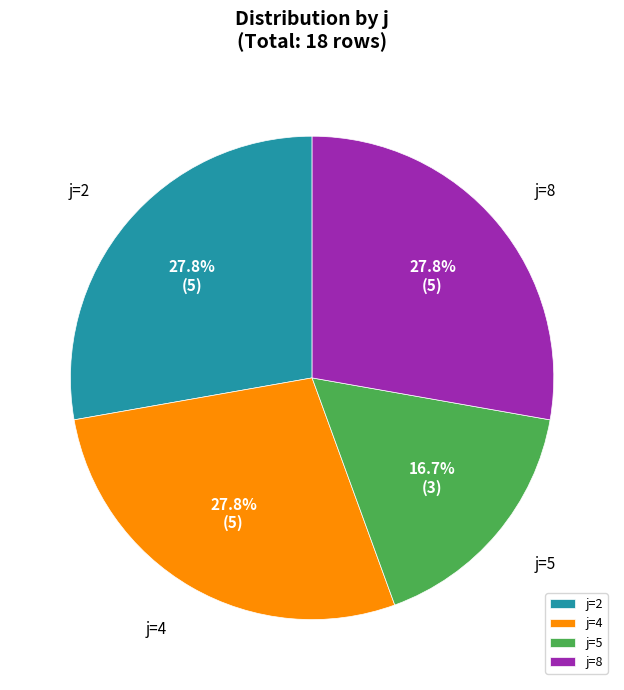

The j=4 slice represents 19% of the pie. True or false?

False